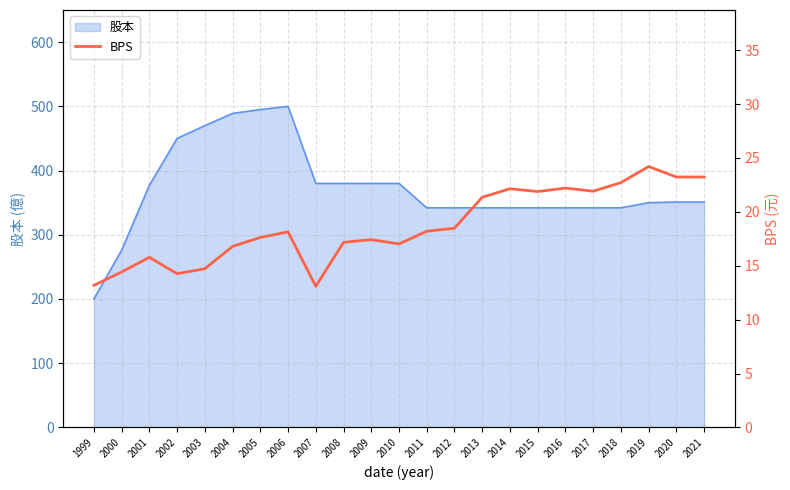

What is the highest value of the 股本 series?

500